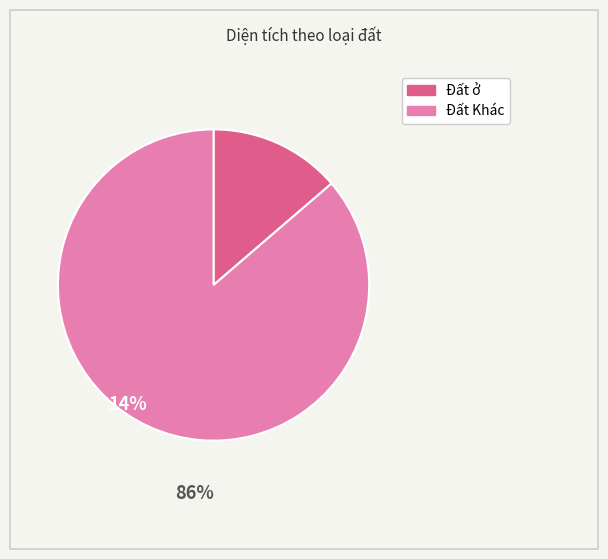

Which category has the smallest portion of the pie?

Đất ở